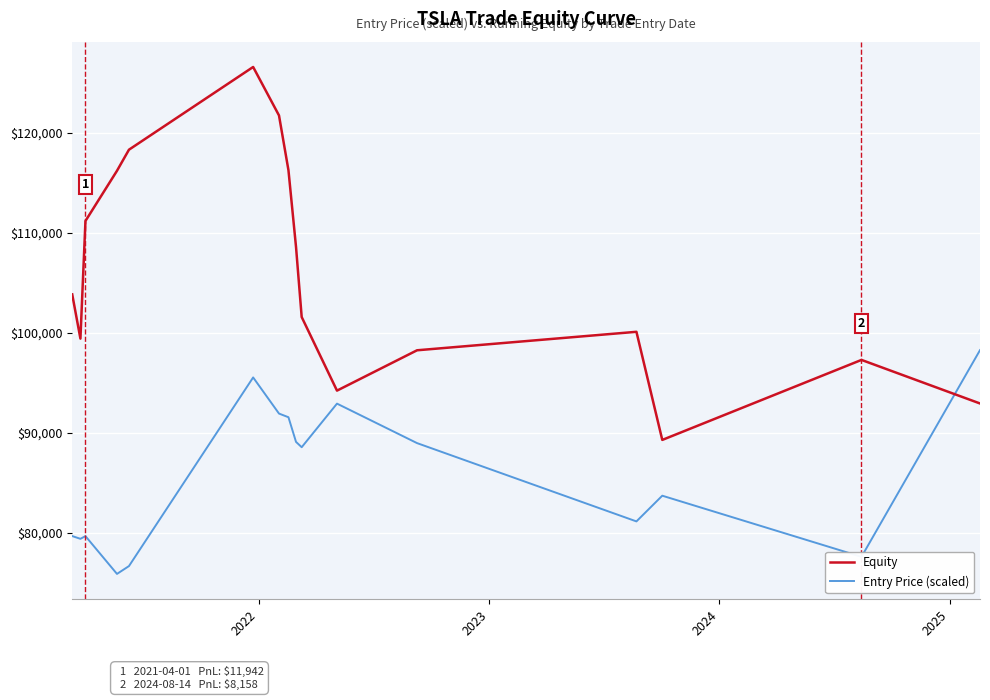

Which series has the widest spread of values?

Equity